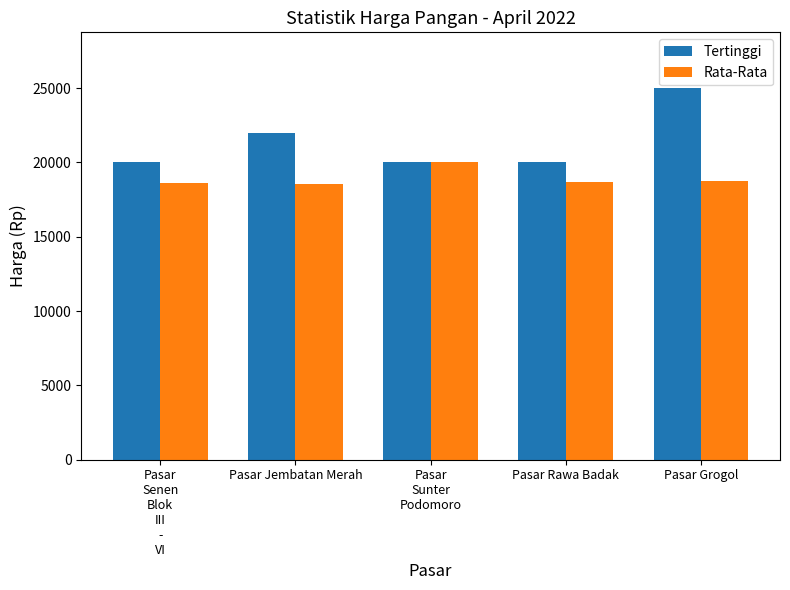

What is the label of the 2nd bar from the right?

Pasar Rawa Badak